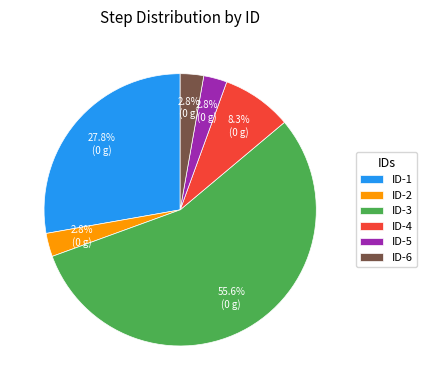

How many segments does this pie chart have?

6